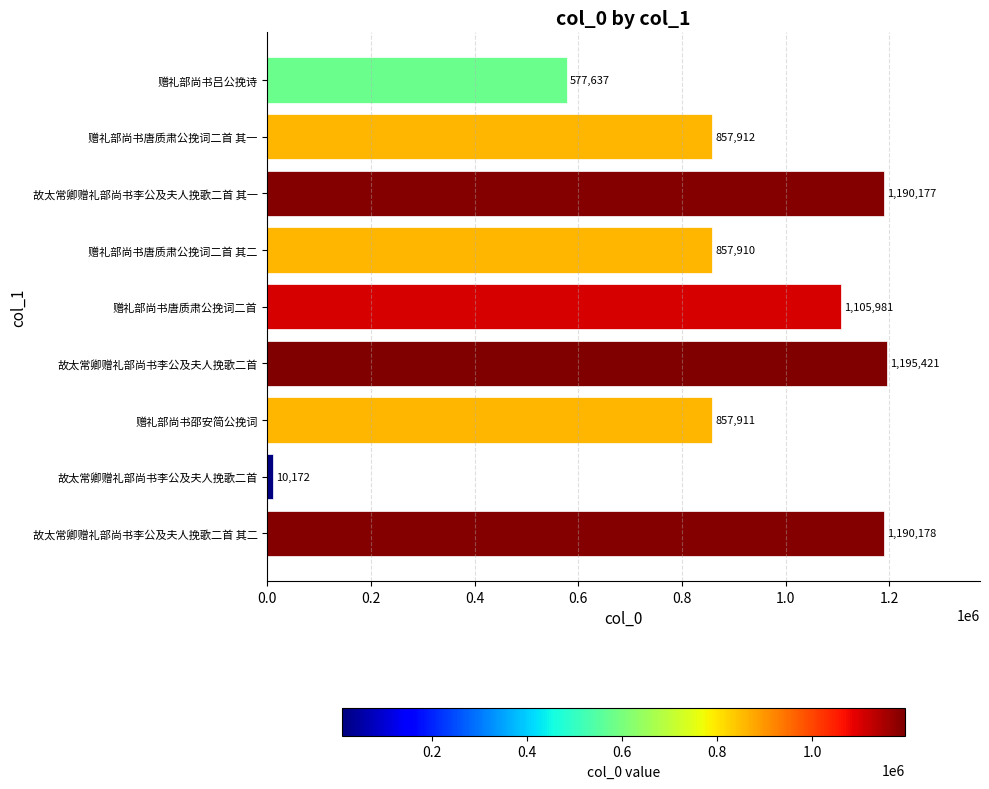

Are the bars grouped side by side (vs. stacked)?

No